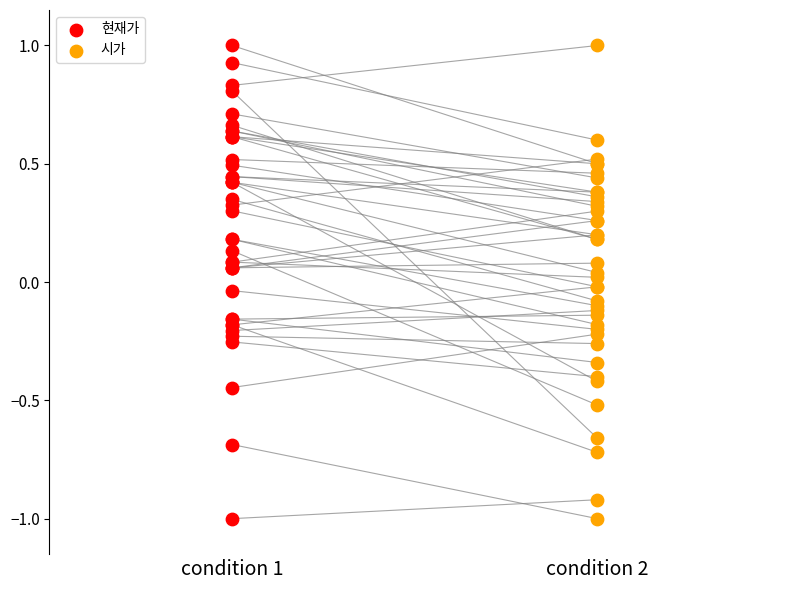

What are all the series names shown in the legend?

현재가, 시가